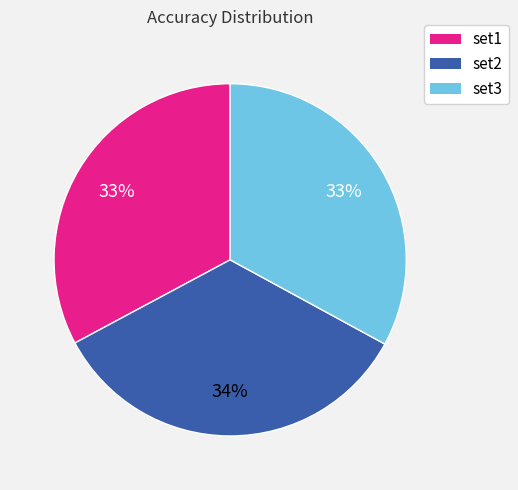

To the nearest percent, what percentage of the pie is set1?

33%